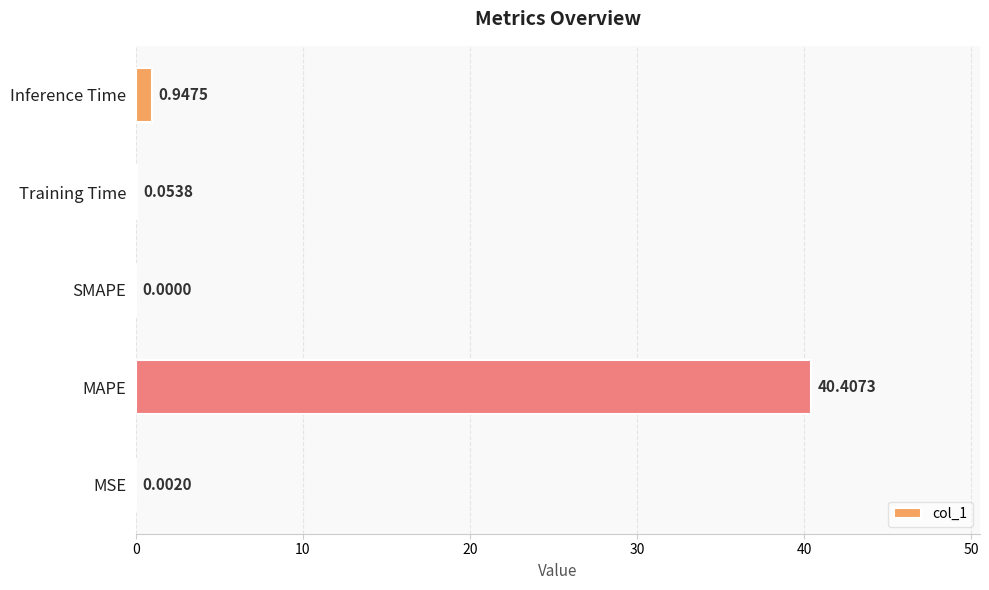

Which label corresponds to the largest value in the chart?

MAPE